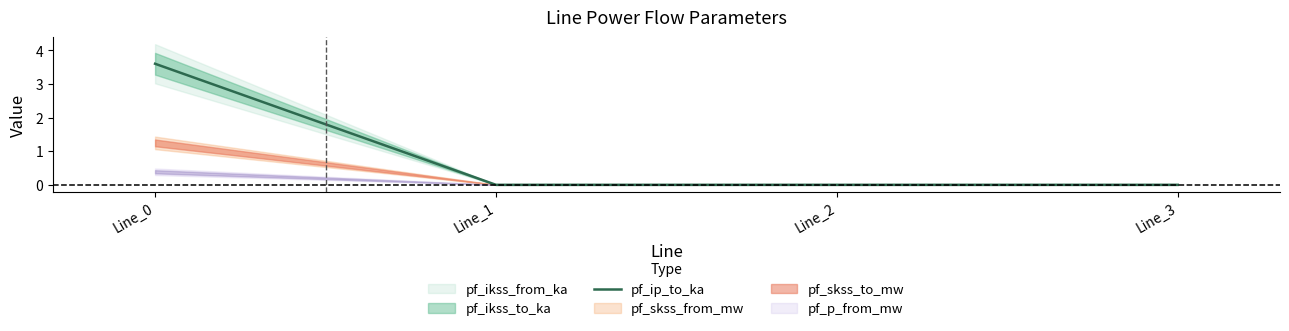

Rank the categories by value from lowest to highest.

Line_1, Line_2, Line_3, Line_0